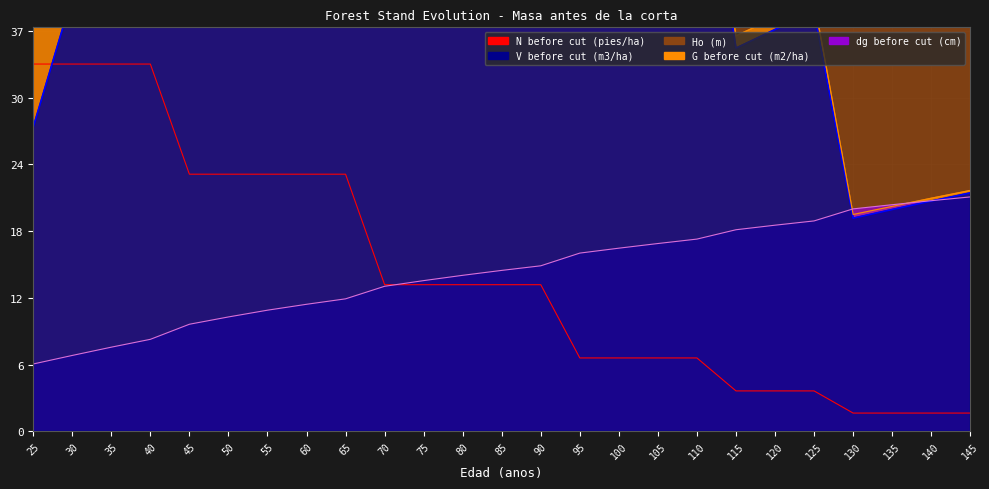

What is the difference between the maximum and minimum values in the dg before cut (cm) series?

15.4